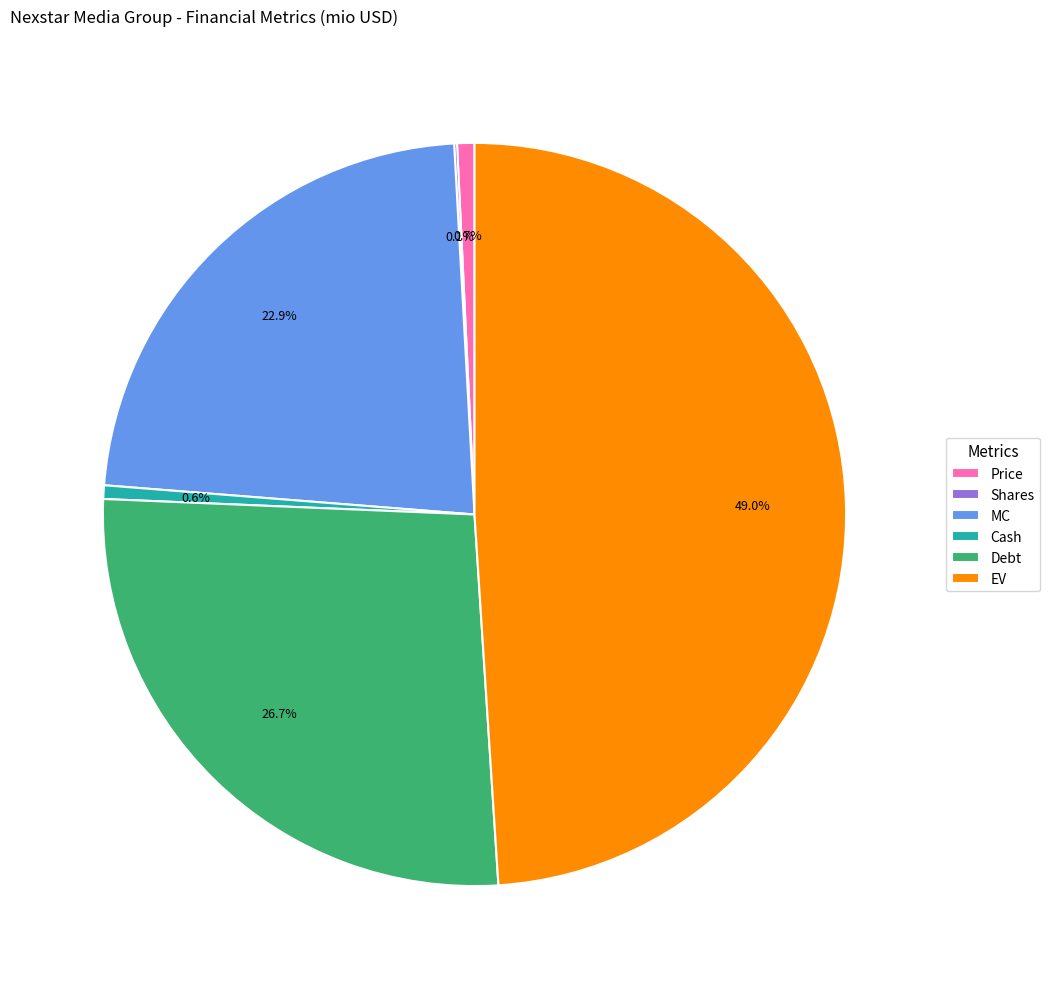

To the nearest percent, what is the difference between the largest and smallest slice percentages?

49%